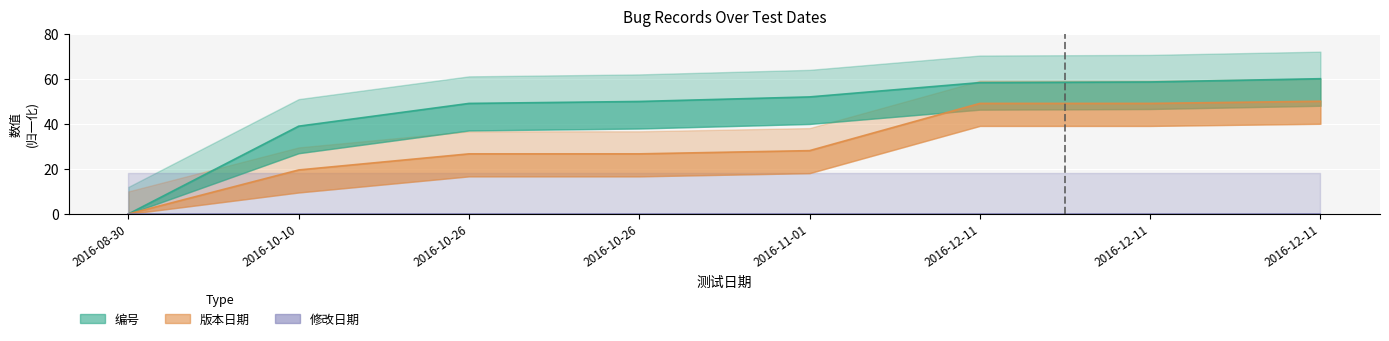

What is the difference between the 编号 values at 2016-12-11 and 2016-10-26?

9.5